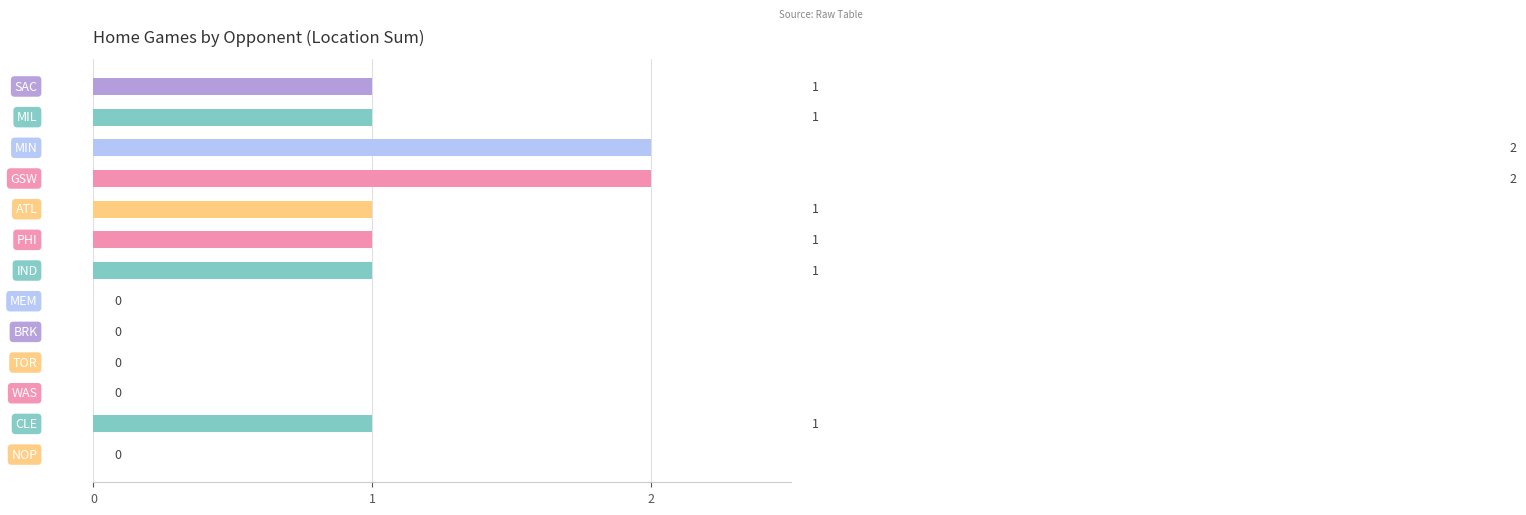

Are the bars grouped side by side (vs. stacked)?

No